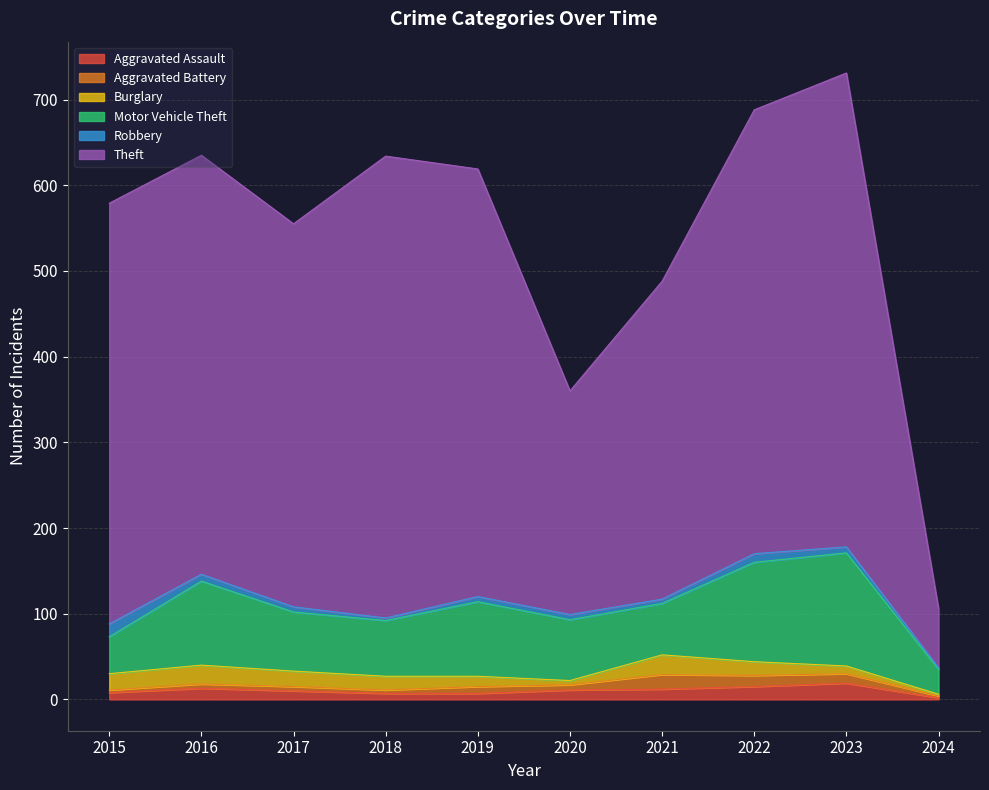

What is the value of the Robbery point at the 5th from the left?

6